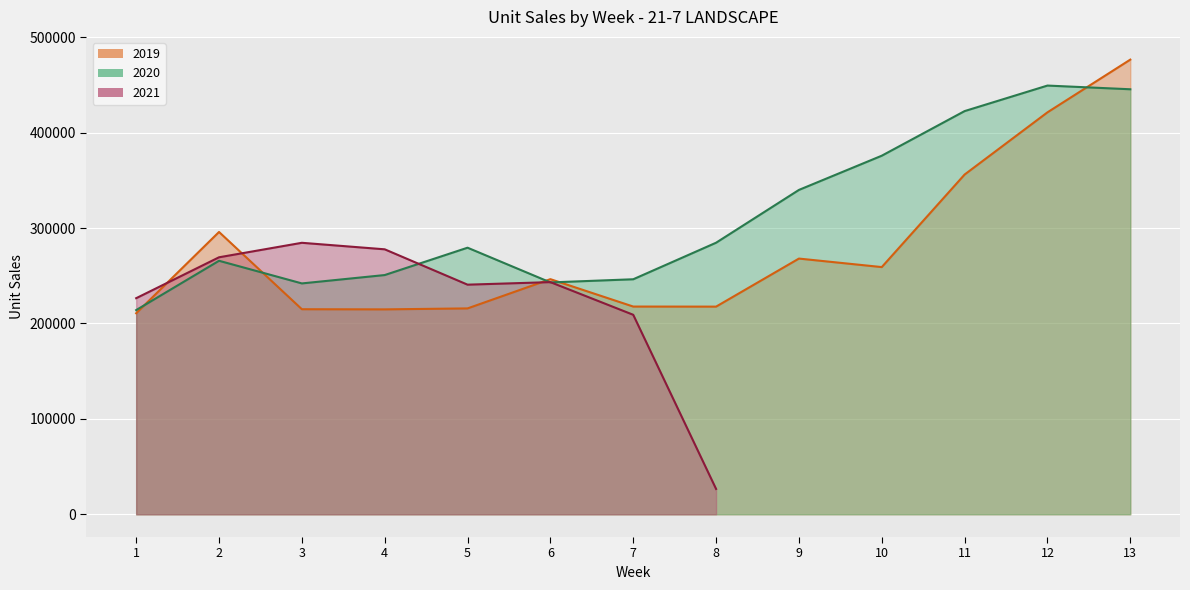

At which label is 2019 closest to 343619?

11